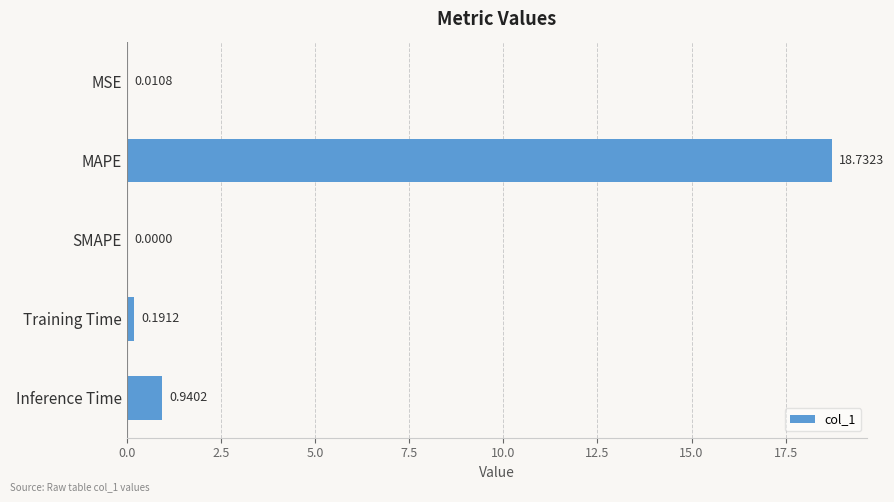

Between MSE and Inference Time, which is larger?

Inference Time